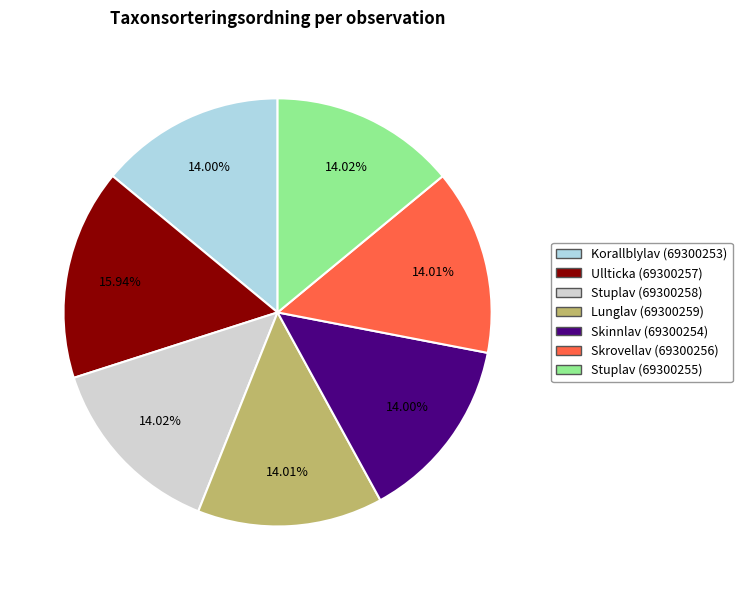

Approximately how many times larger is the value at Korallblylav (69300253) compared to Lunglav (69300259)?

1.0